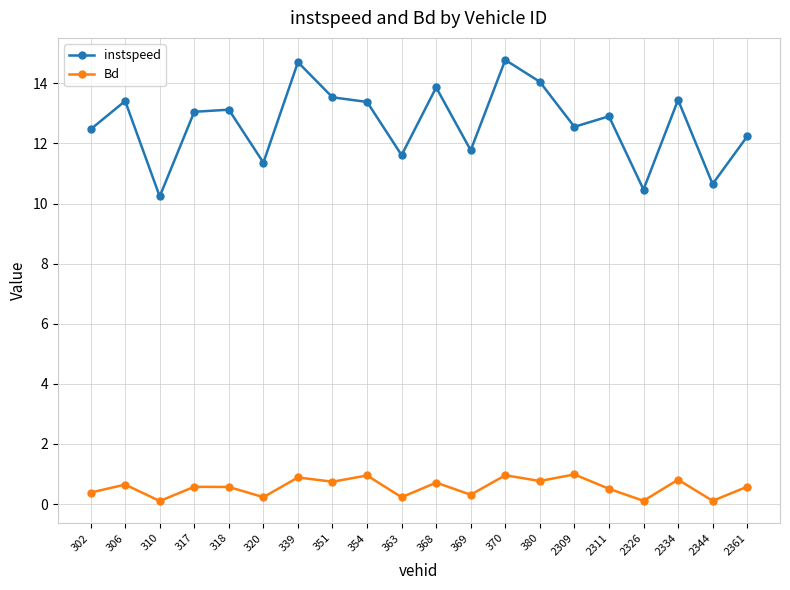

What is the greatest value displayed?

14.8